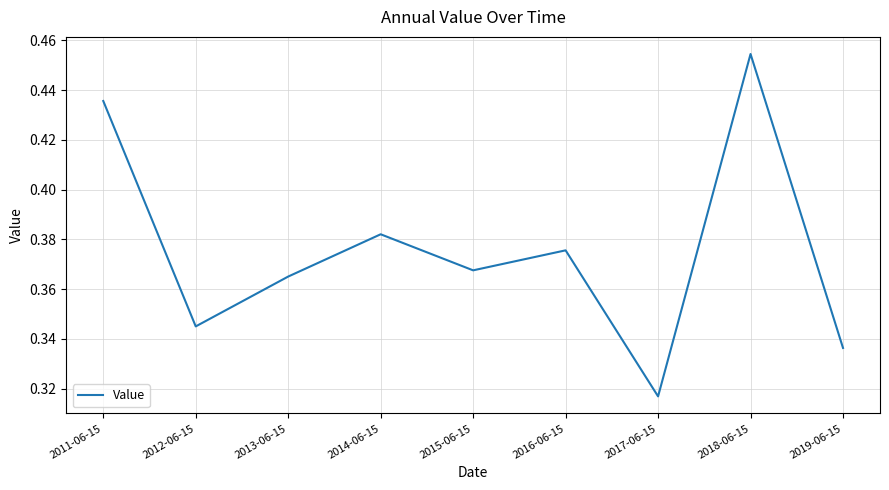

What is the sum of the values at 2019-06-15 and 2014-06-15?

0.7